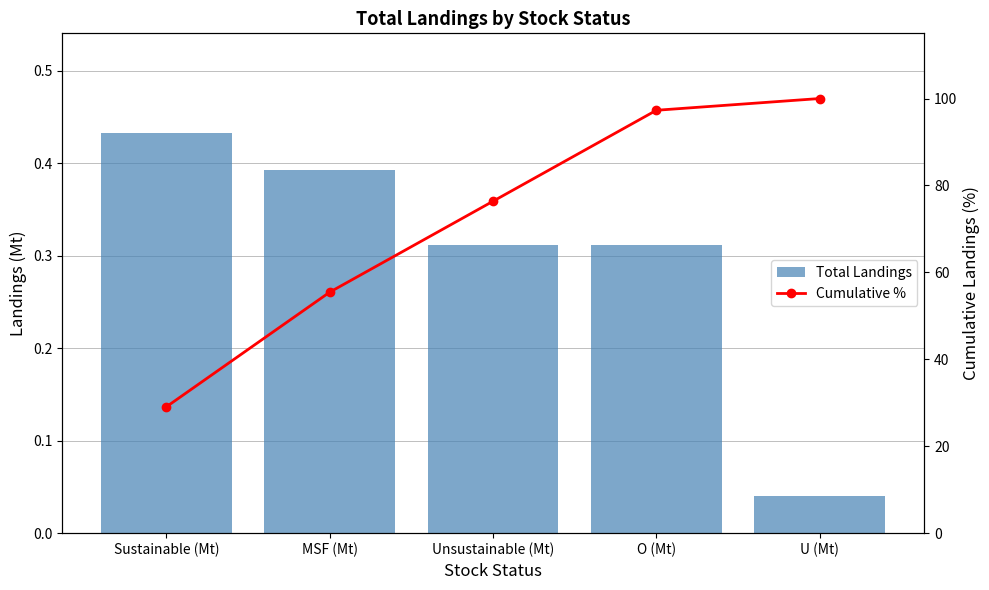

Does the chart contain stacked bars?

No